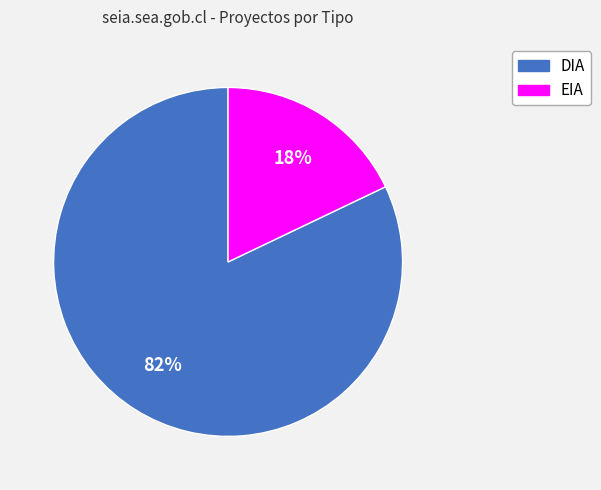

Is there any slice that represents more than half of the pie?

Yes